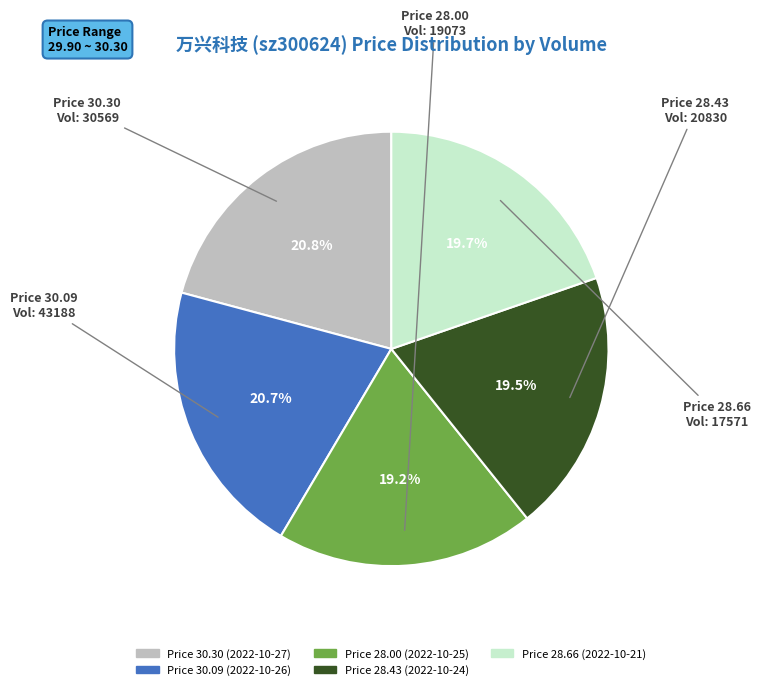

Is there a majority slice in this chart?

No